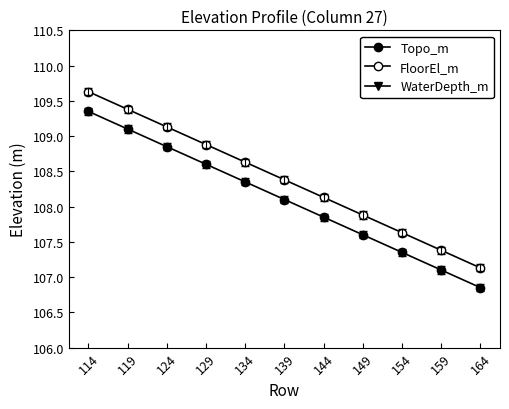

True or false: FloorEl_m has more than 0 interior local peaks.

False